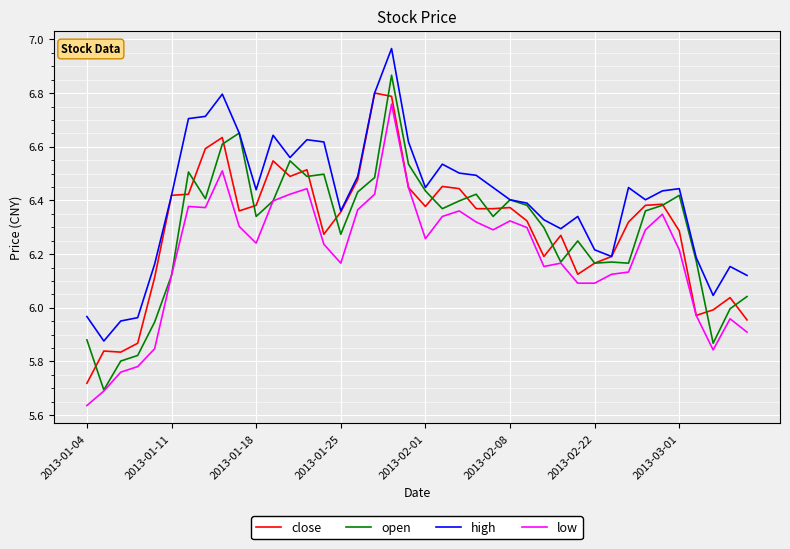

True or false: low and high intersect in this chart.

False